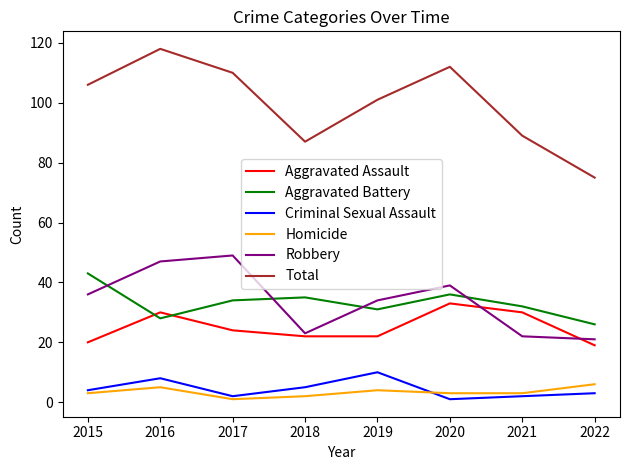

Is the value of Aggravated Battery at 2015 greater than the value of Criminal Sexual Assault at 2017?

Yes